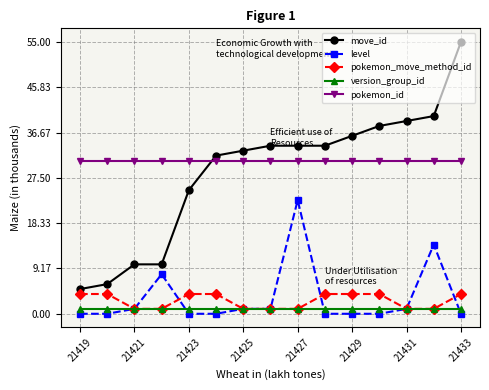

Which series has the widest spread of values?

move_id